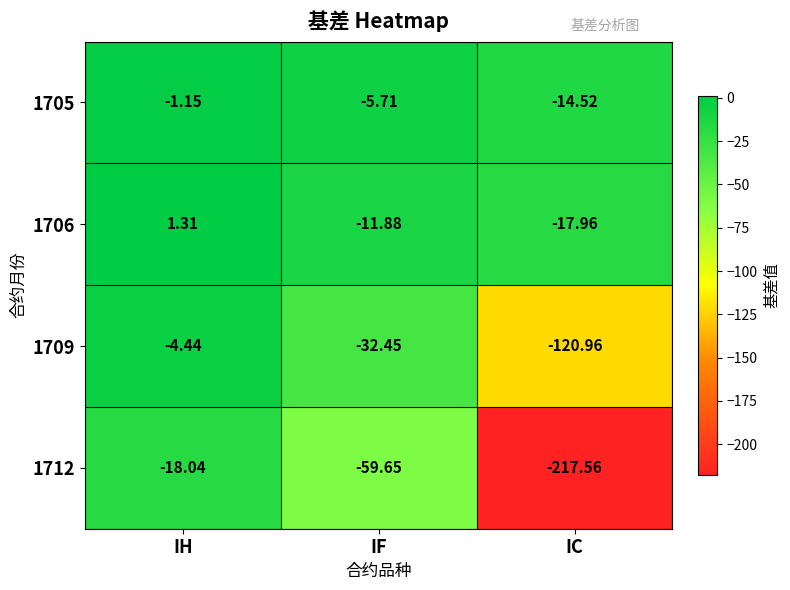

Which label corresponds to the smallest value in the chart?

IC